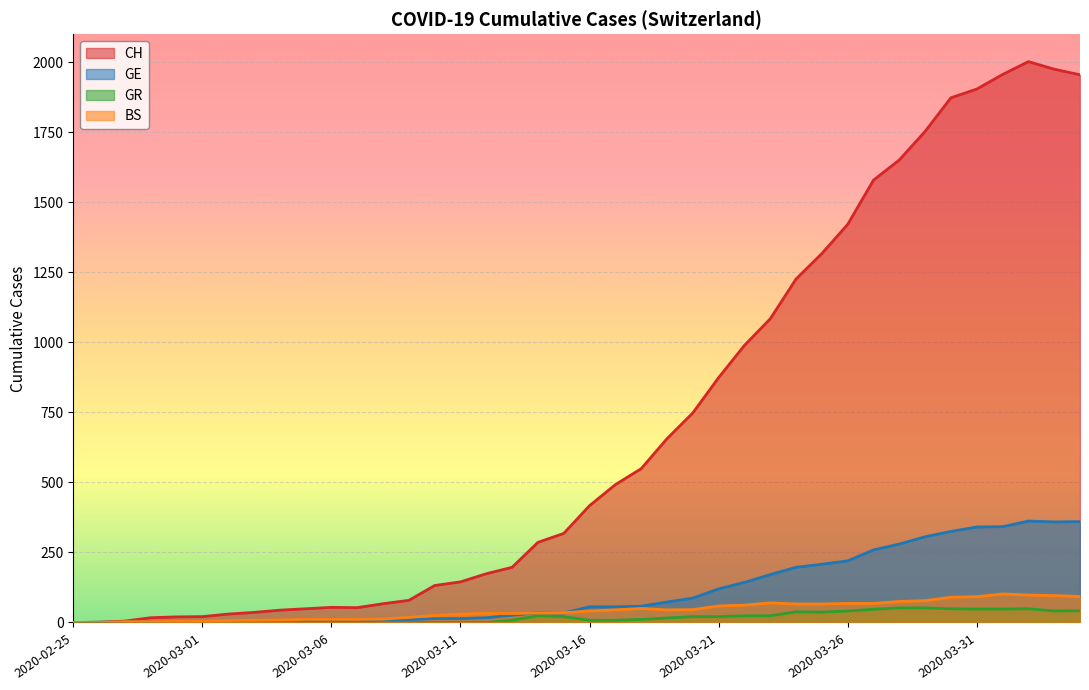

Which series has the largest range (max minus min)?

CH